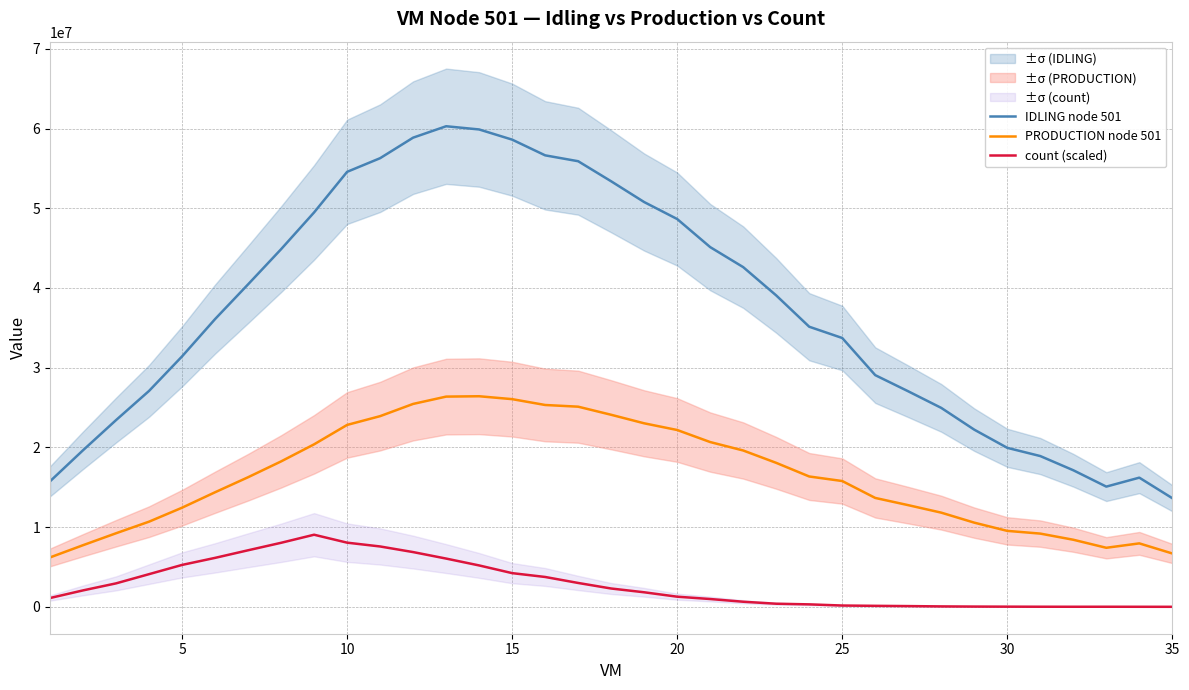

What are all the series names shown in the legend?

IDLING node 501, PRODUCTION node 501, count (scaled)